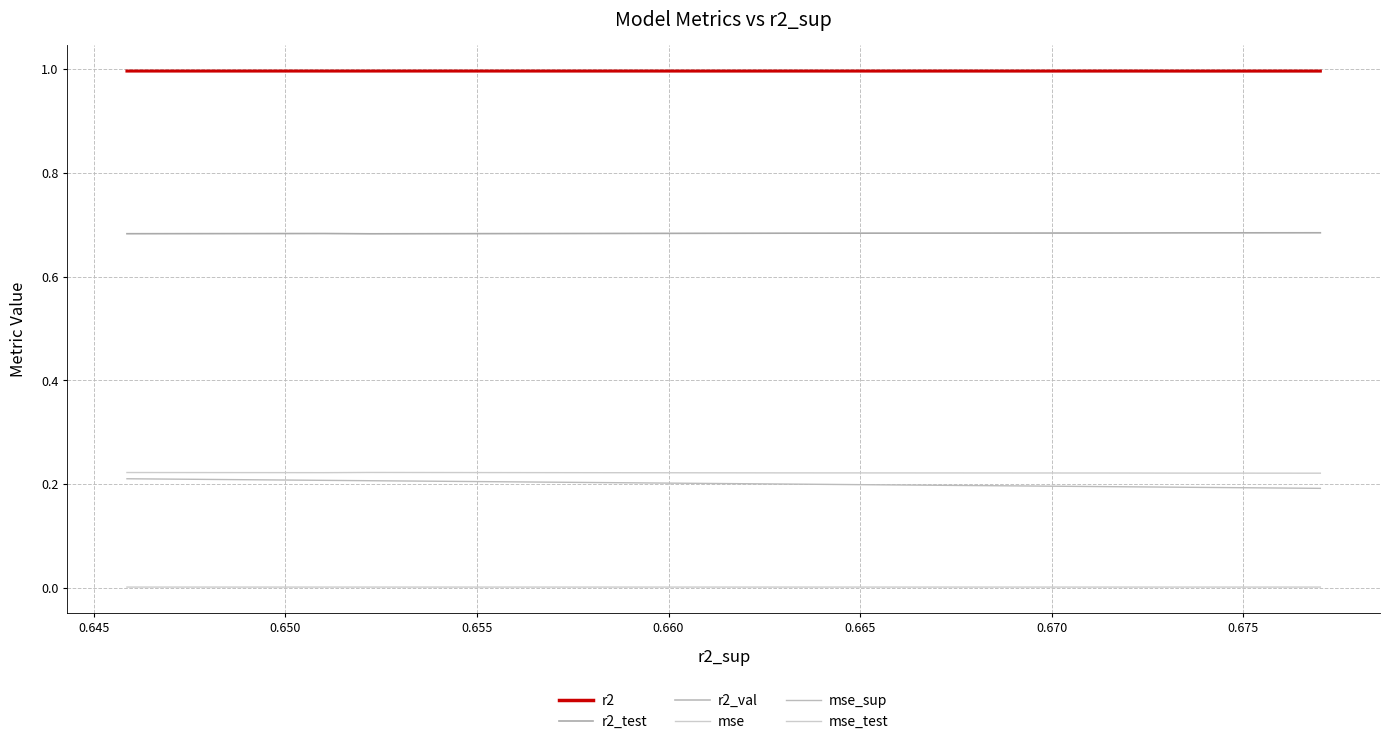

In mse_test, how many points are higher than both neighbors (excluding endpoints)?

1